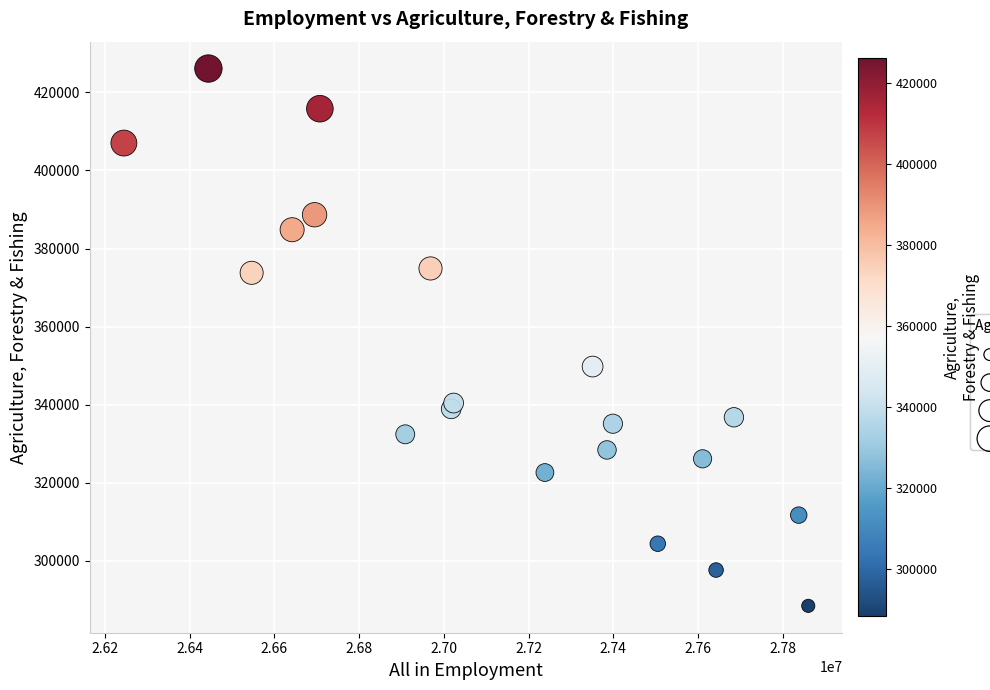

What Y value in the scatter plot is closest to 357274?

349750.8